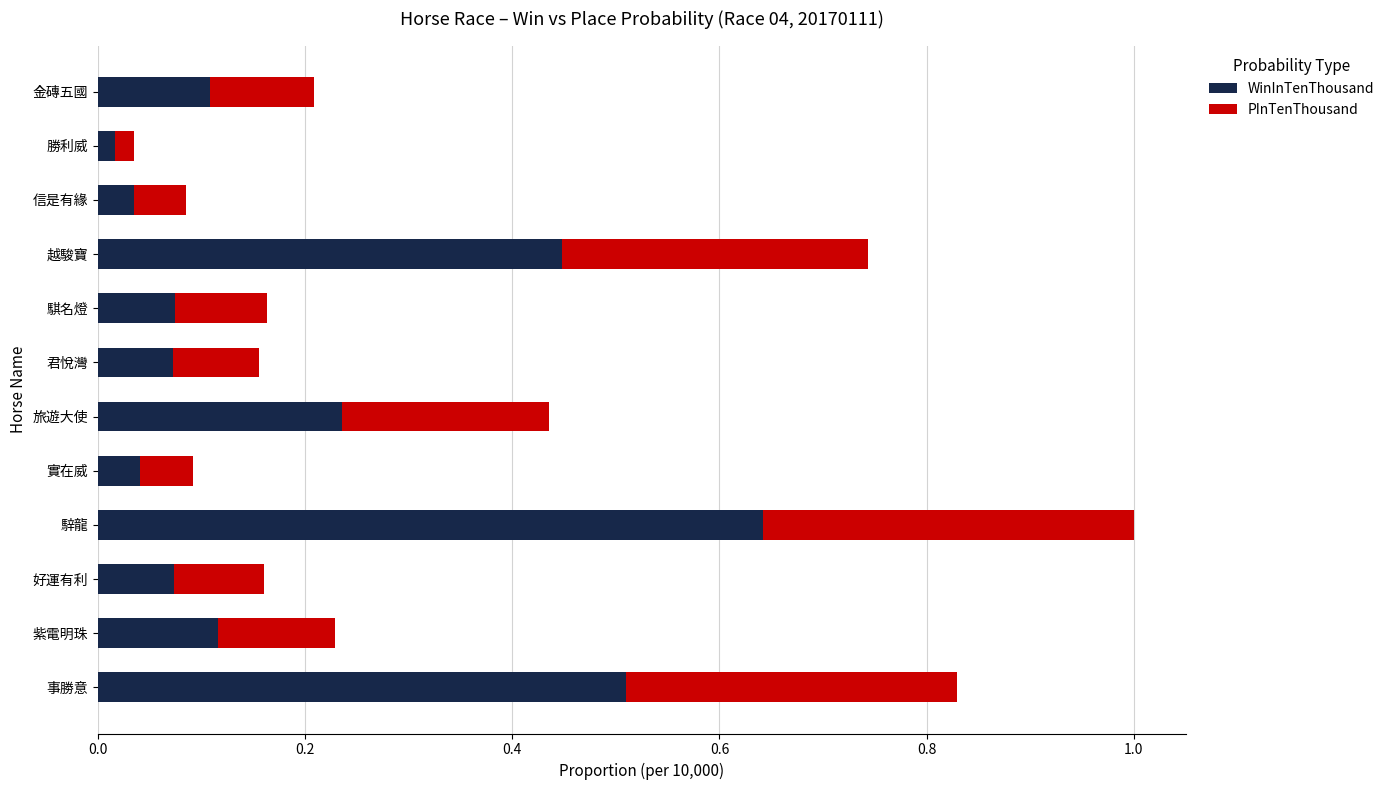

What is the sum of all WinInTenThousand values?

2.4